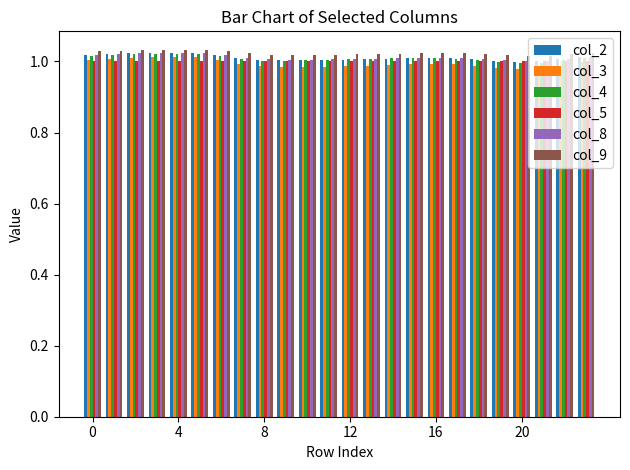

At how many categories does at least one series exceed 0?

24